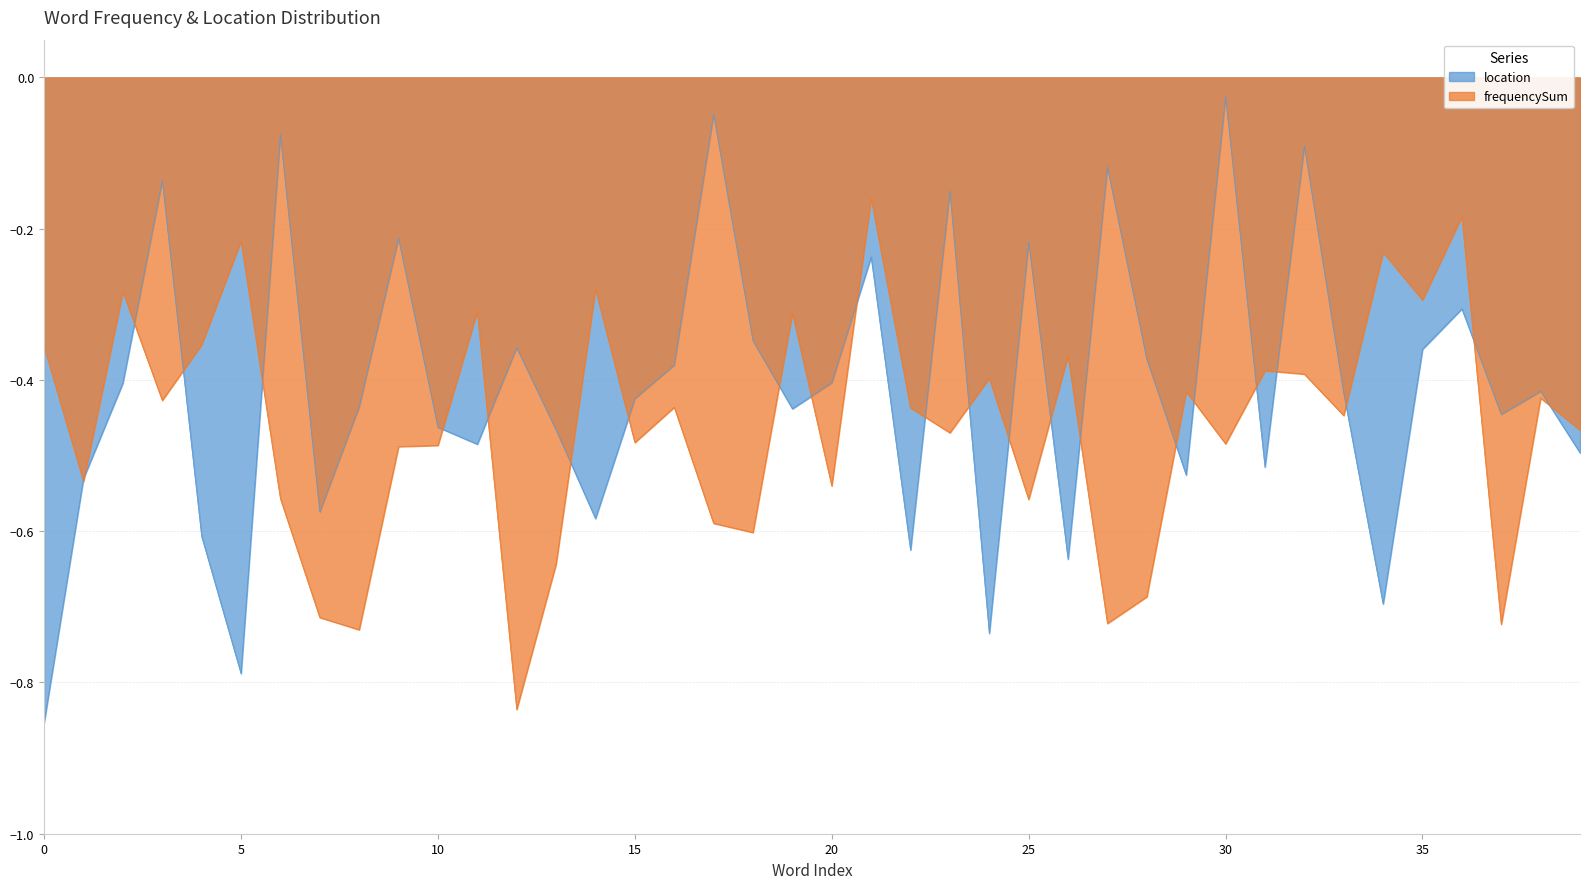

What is the value of the location point at the 9th from the left?

-0.4